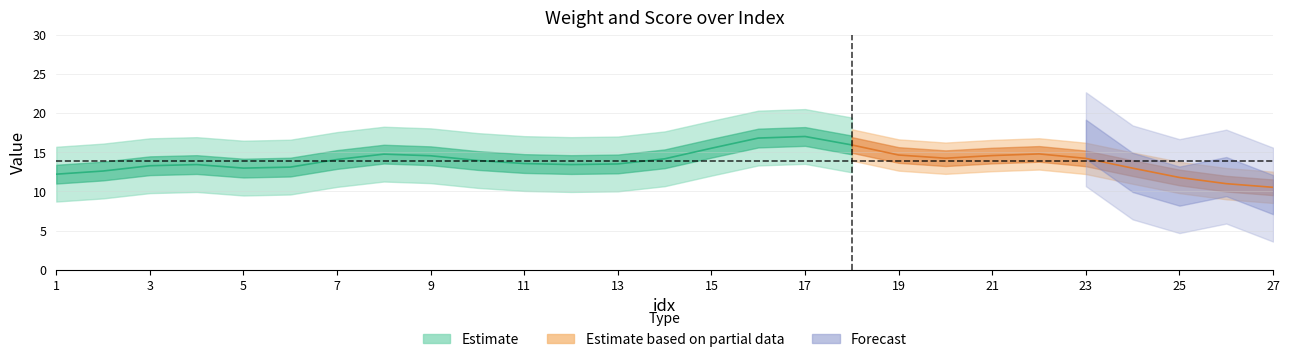

True or false: score and weight intersect in this chart.

False